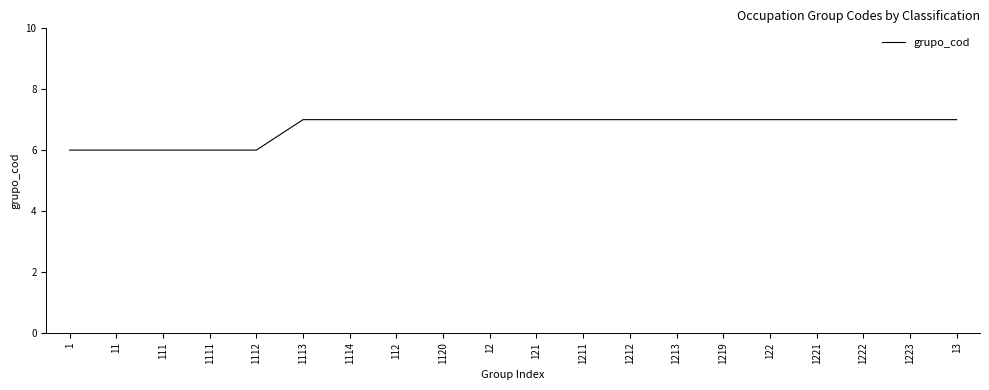

What is the smallest value displayed?

6